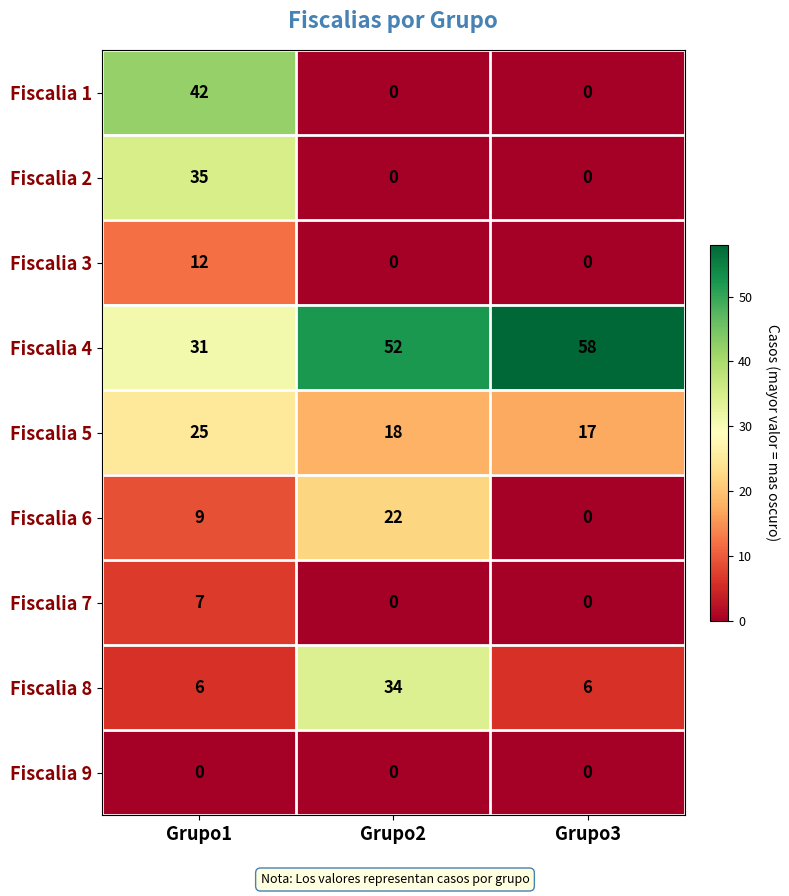

What value does the Fiscalia 4 series have at Grupo3, to the nearest 5?

60